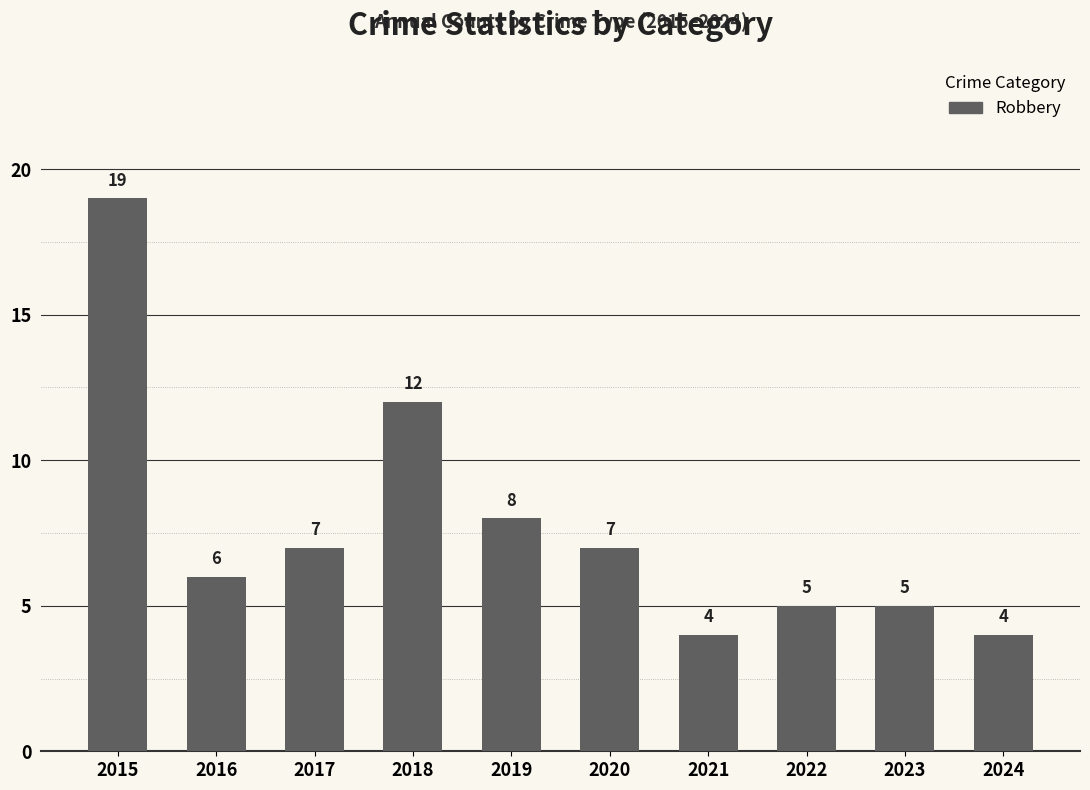

What is the value of the 8th bar from the left?

5